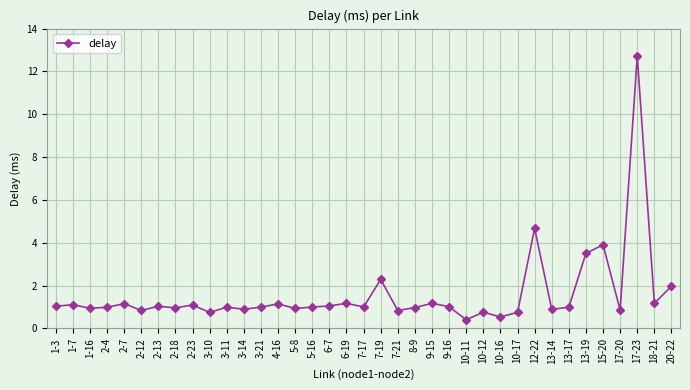

True or false: the data has more than 1 interior local peaks.

True